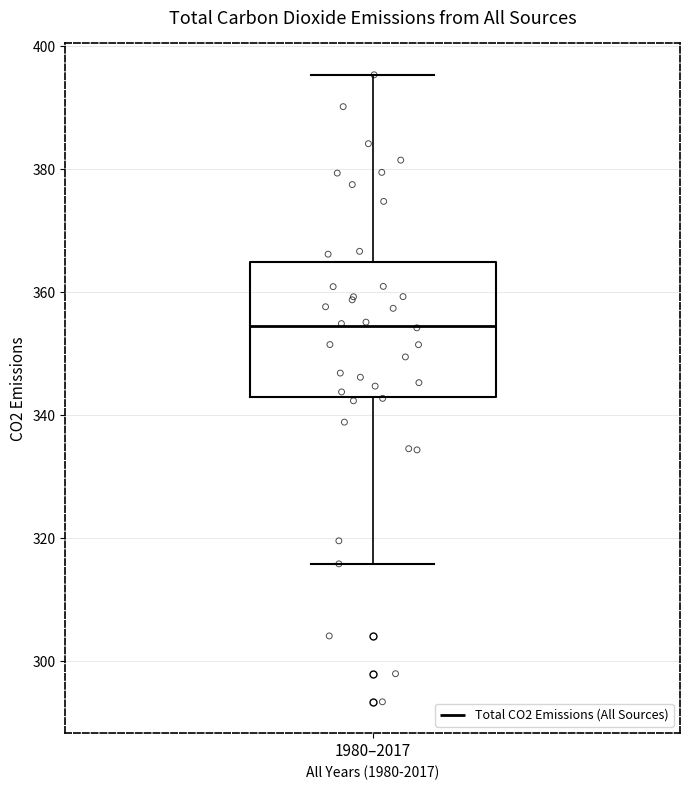

Read this box plot against the y-axis: the position of the median line, the range covered by the box, and the ends of both whiskers. The values are not printed on the chart, so give them approximately, as read against the axis.

median 354, box 344 to 364, whiskers 316 to 396